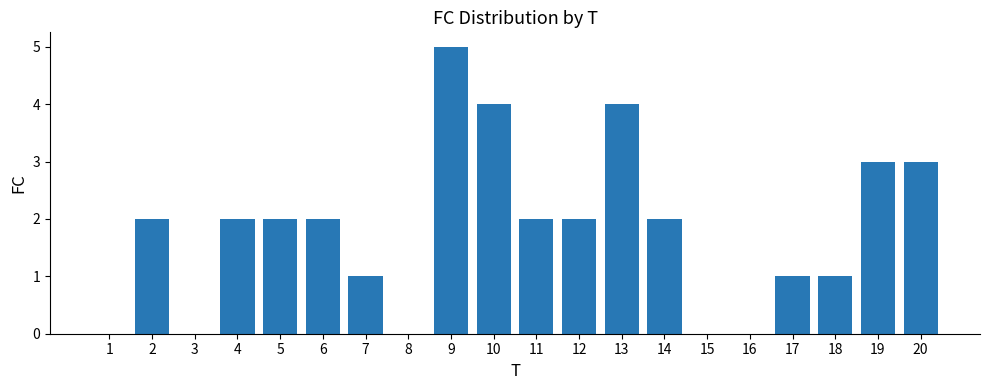

Reading left to right, list all the values displayed in this chart.

0	2	0	2	2	2	1	0	5	4	2	2	4	2	0	0	1	1	3	3